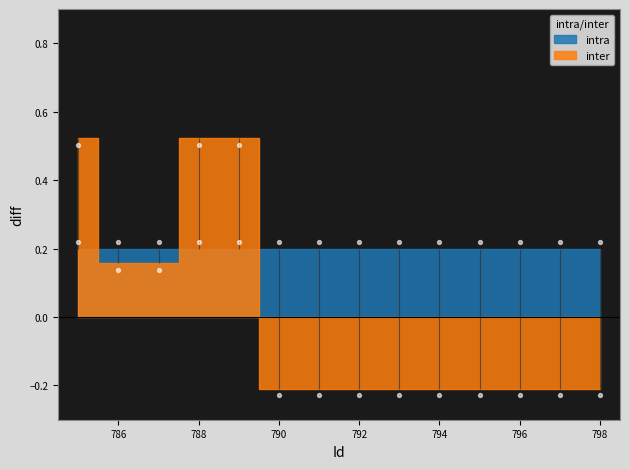

Between 796 and 786, which is larger?

786